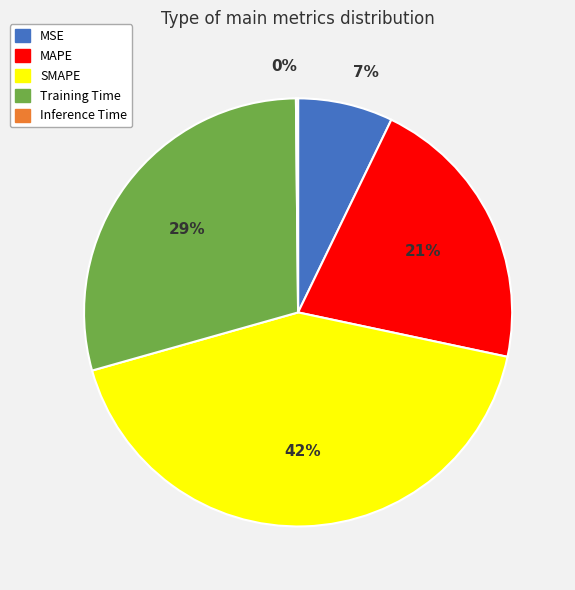

What is the largest slice in the pie chart?

SMAPE